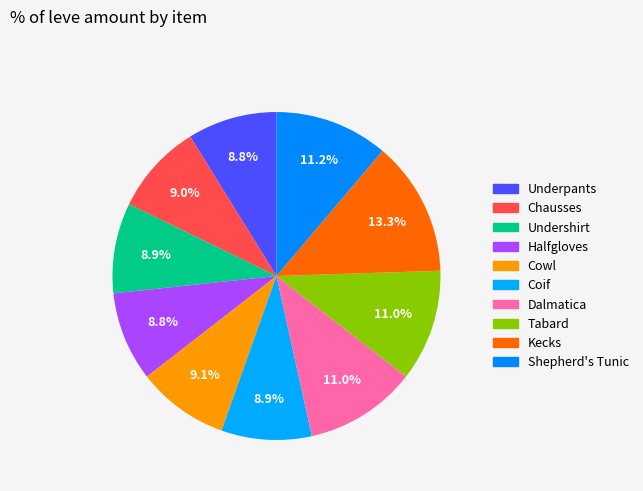

Which category has the smallest portion of the pie?

Hempen Underpants